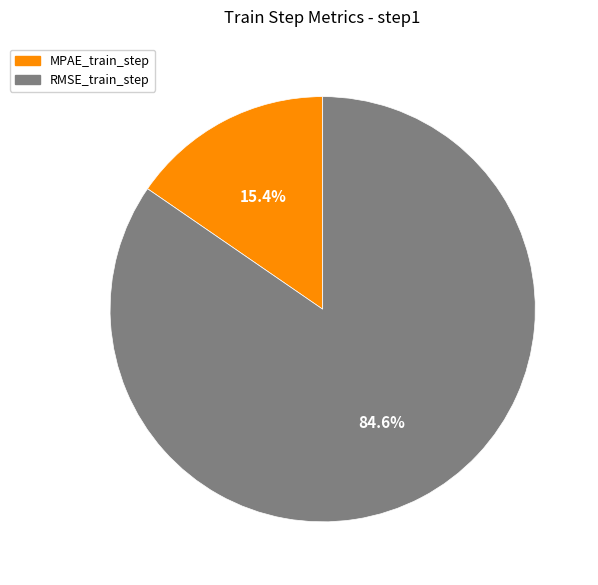

Which category accounts for the majority?

RMSE_train_step